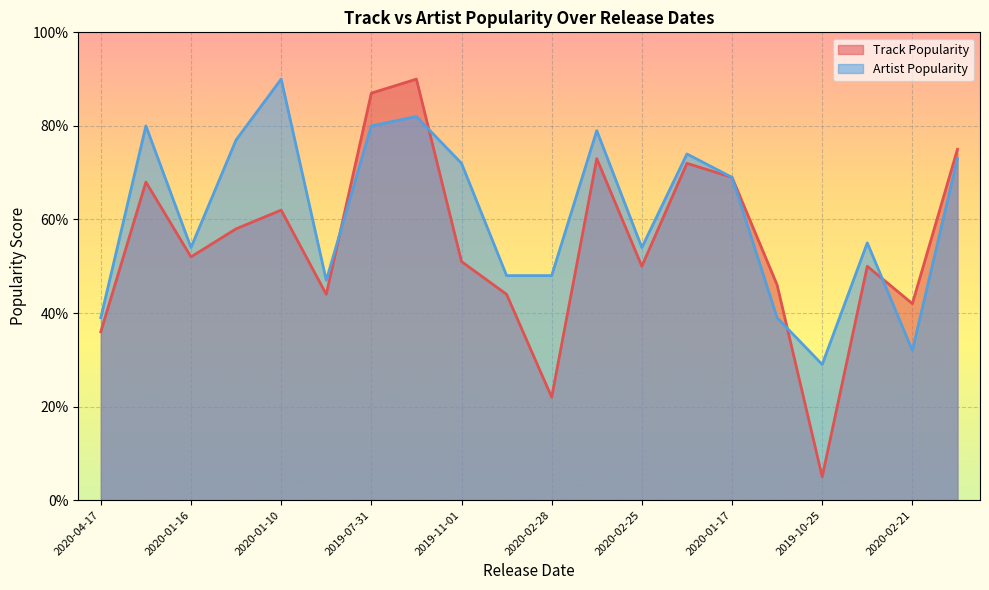

At which label is Artist Popularity closest to 59?

2020-04-10